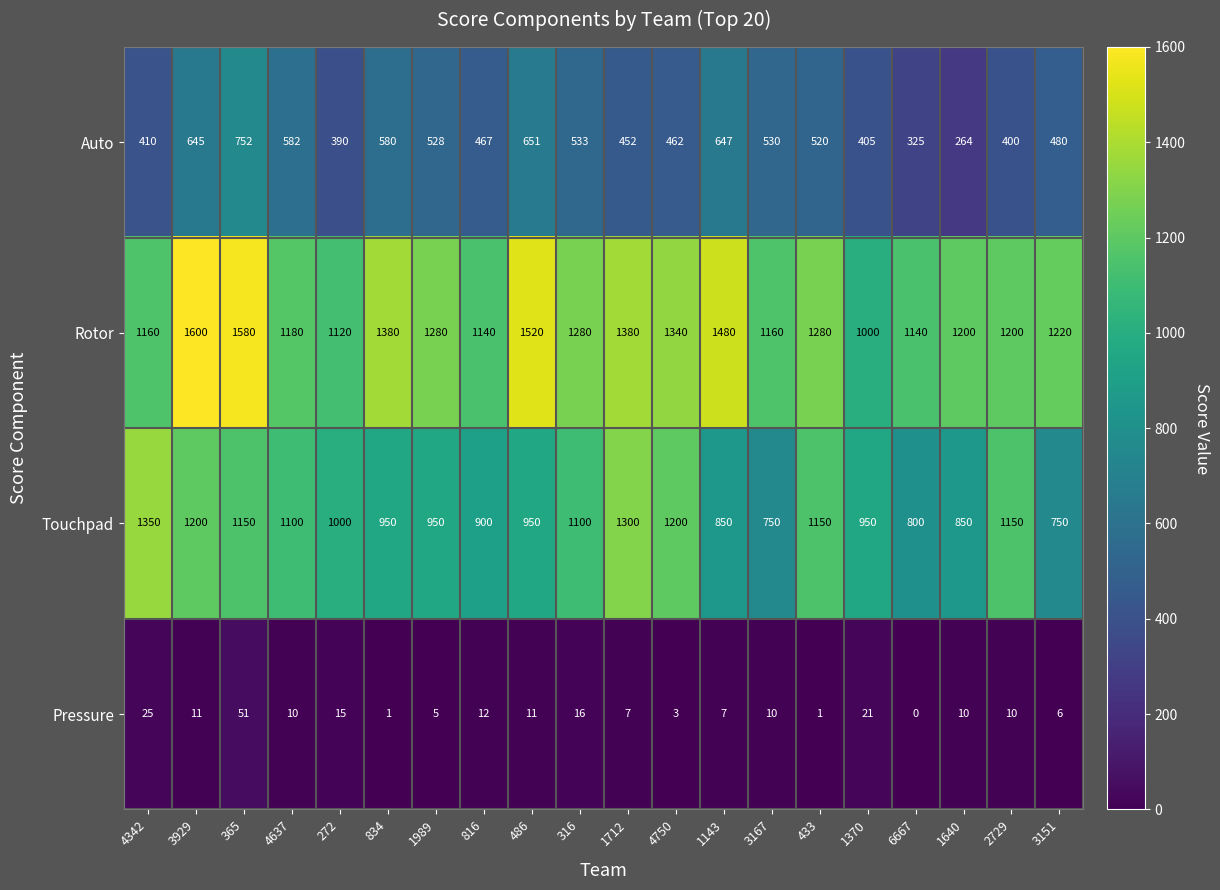

What is the difference between the second highest and minimum values in the Touchpad series?

550